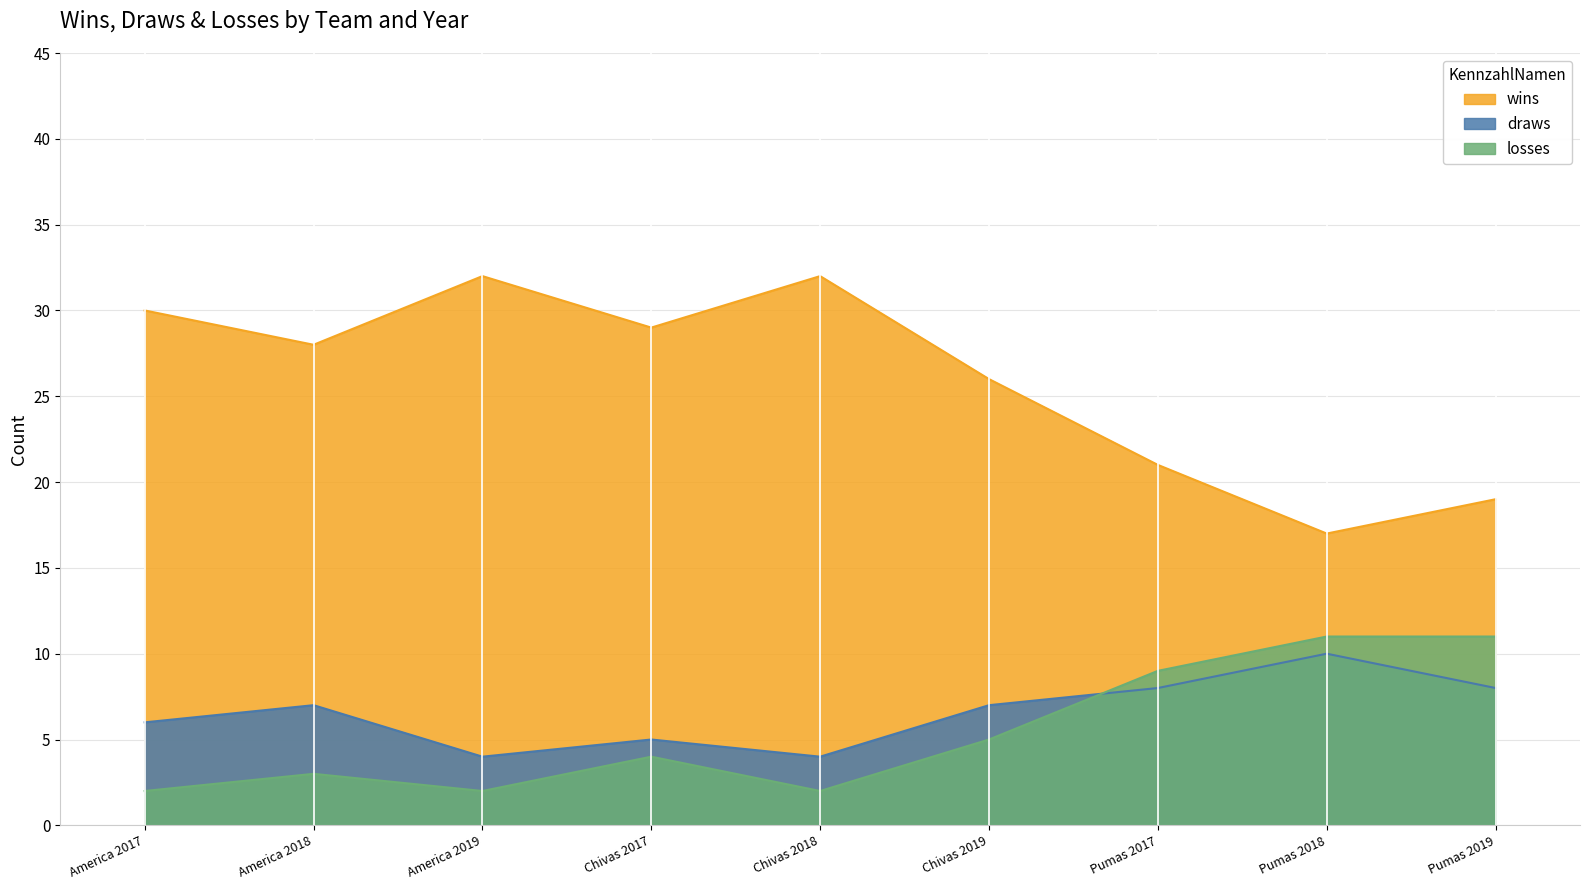

True or false: draws has a value of 3 at Pumas 2019.

False